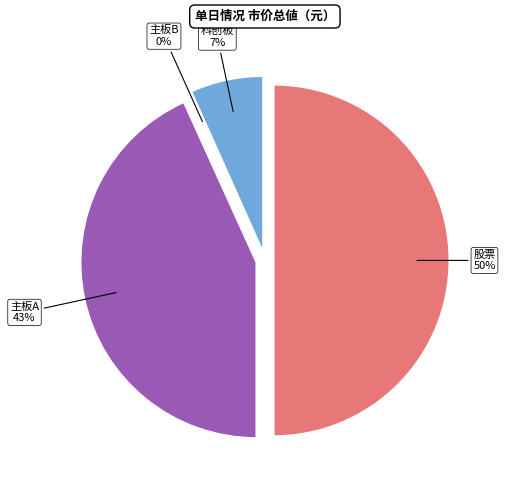

Does any single category account for the majority?

No